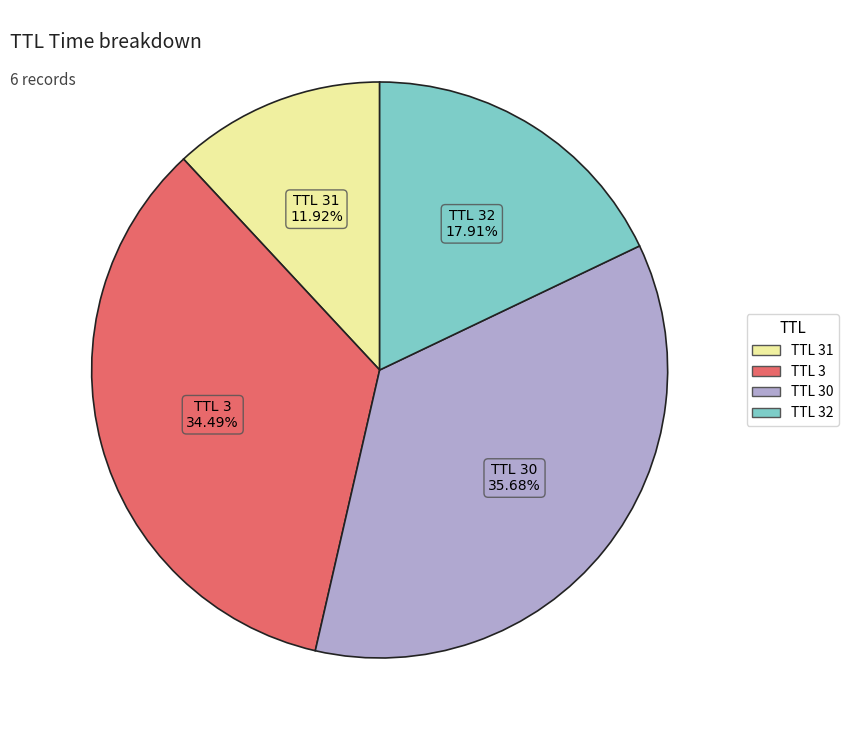

Is there a majority slice in this chart?

No